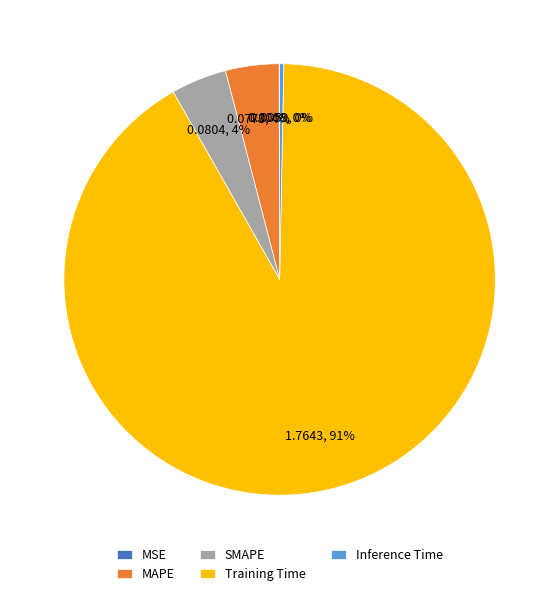

To the nearest percent, what is the average slice percentage?

20%